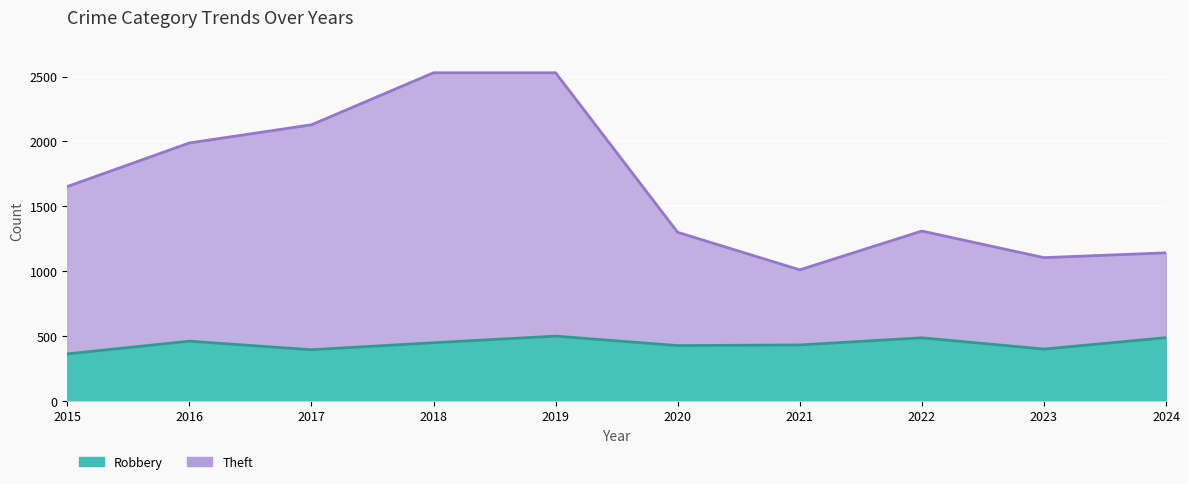

What is the average value of the Theft series?

1669